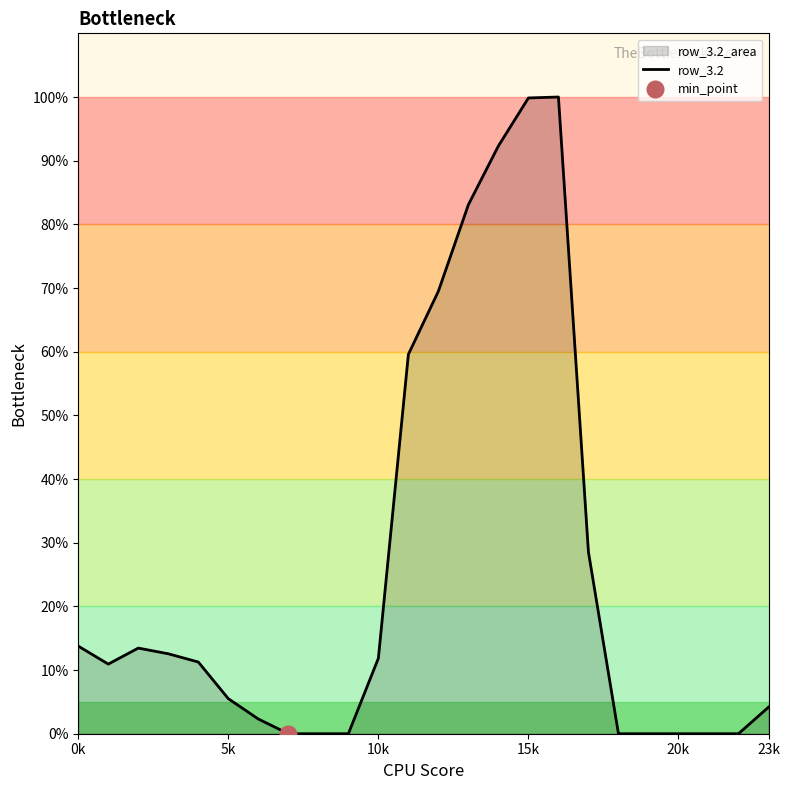

Read the value at 0k.

13.8